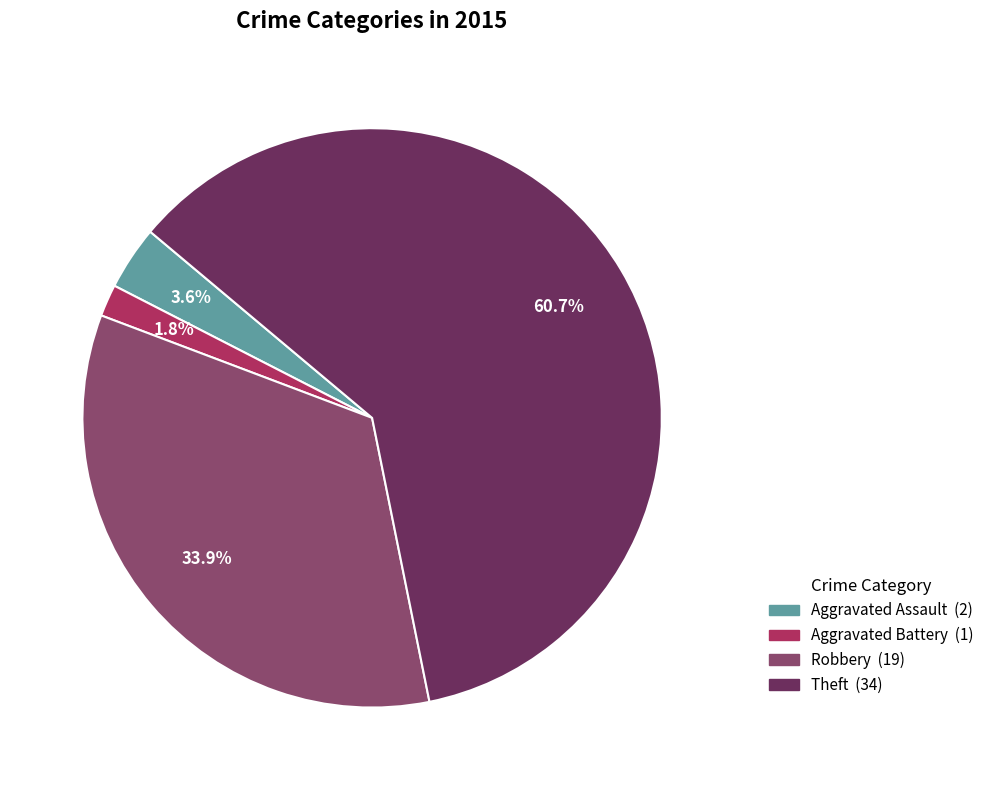

Is there any slice that represents more than half of the pie?

Yes